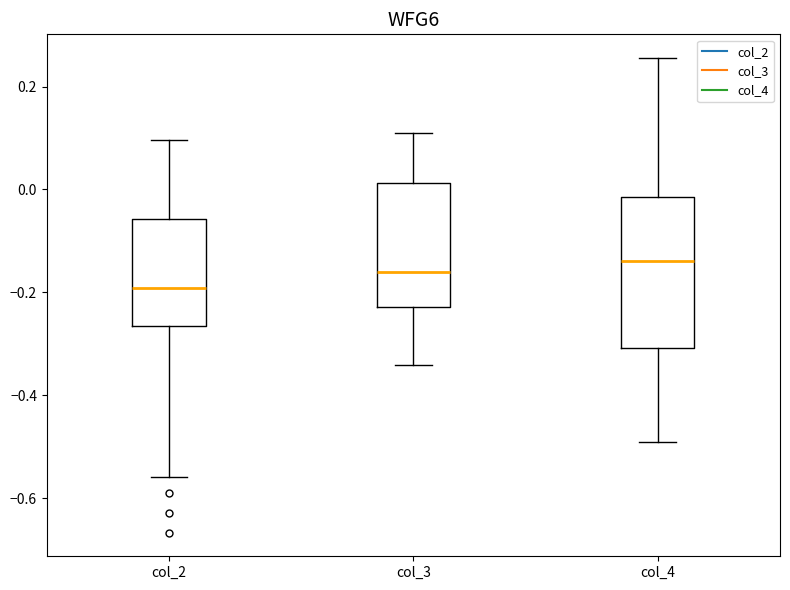

Reading left to right, read every box against the y-axis: the position of its median line, the range the box covers, and the ends of its whiskers. The values are not printed on the chart, so give them approximately, as read against the axis.

col_2: median -0.20, box -0.26 to -0.06, whiskers -0.56 to 0.10
col_3: median -0.16, box -0.22 to 0.02, whiskers -0.34 to 0.10
col_4: median -0.14, box -0.30 to -0.02, whiskers -0.50 to 0.26